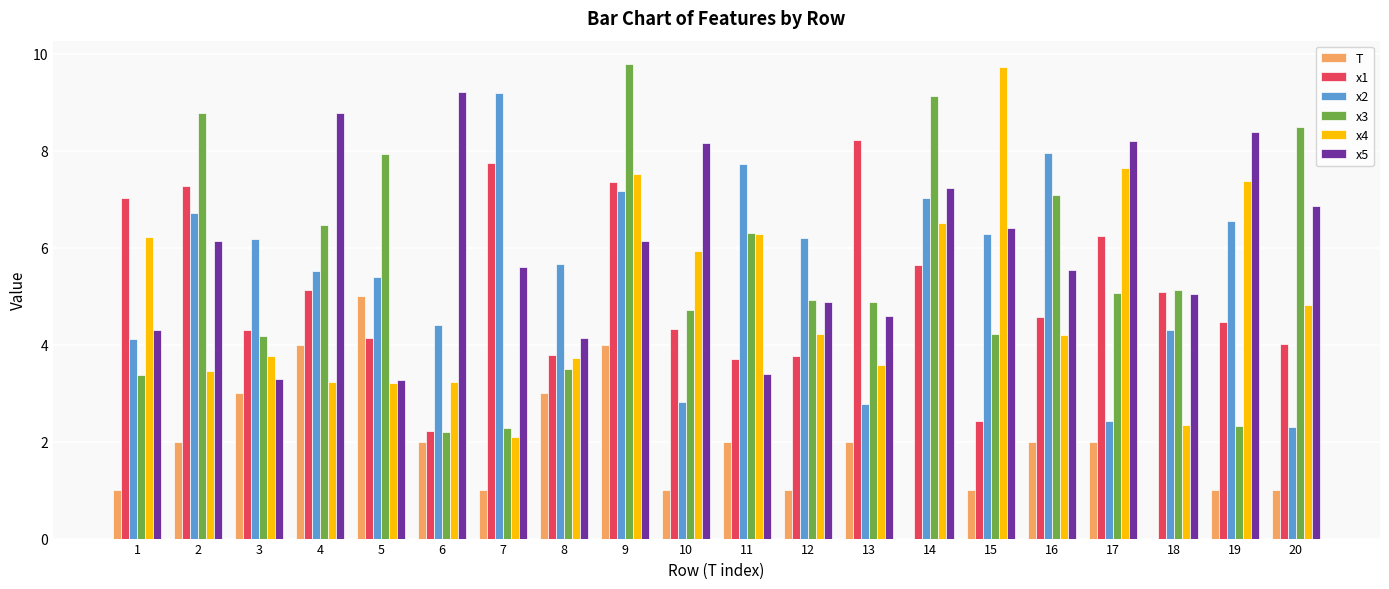

The x3 series shows 9.1 at 14. True or false?

True